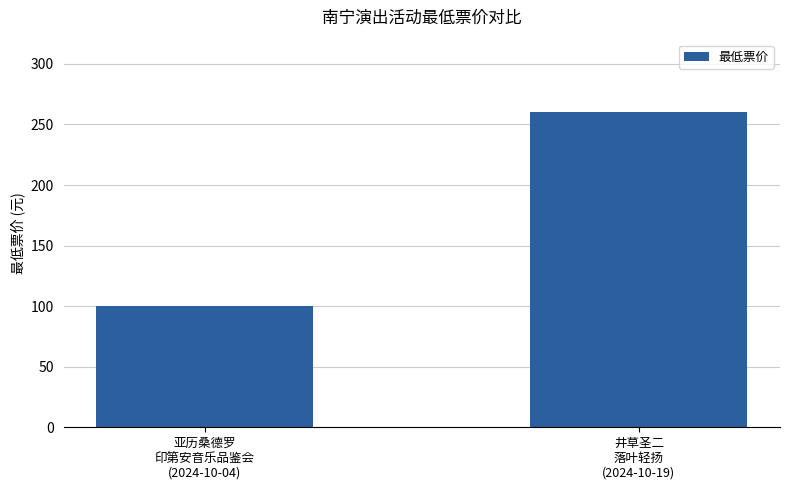

Approximately how many times larger is the value at 亚历桑德罗
印第安音乐品鉴会
(2024-10-04) compared to 井草圣二
落叶轻扬
(2024-10-19)?

0.4